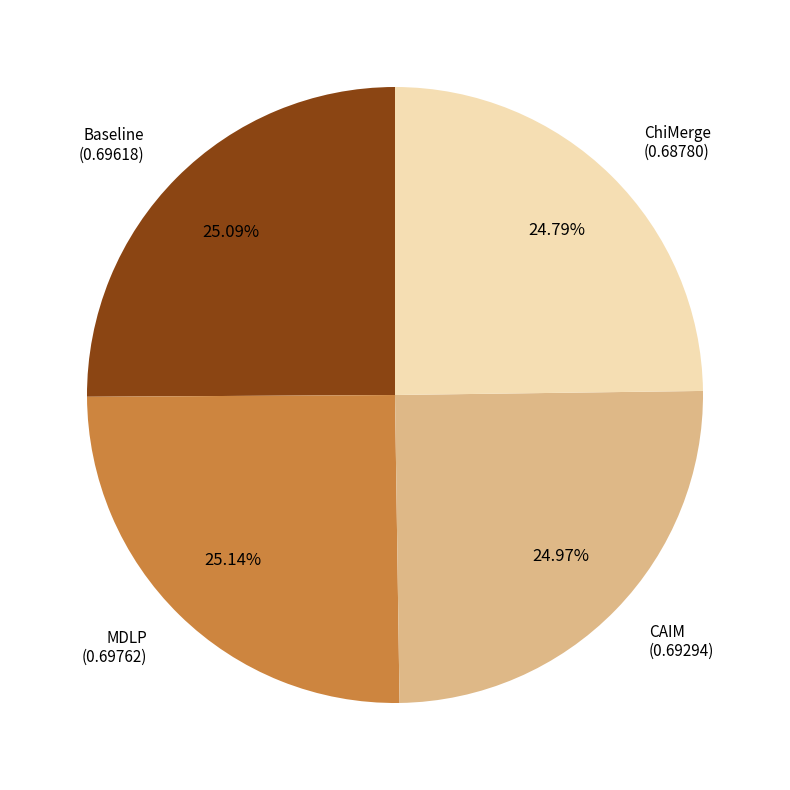

Is there a majority slice in this chart?

No